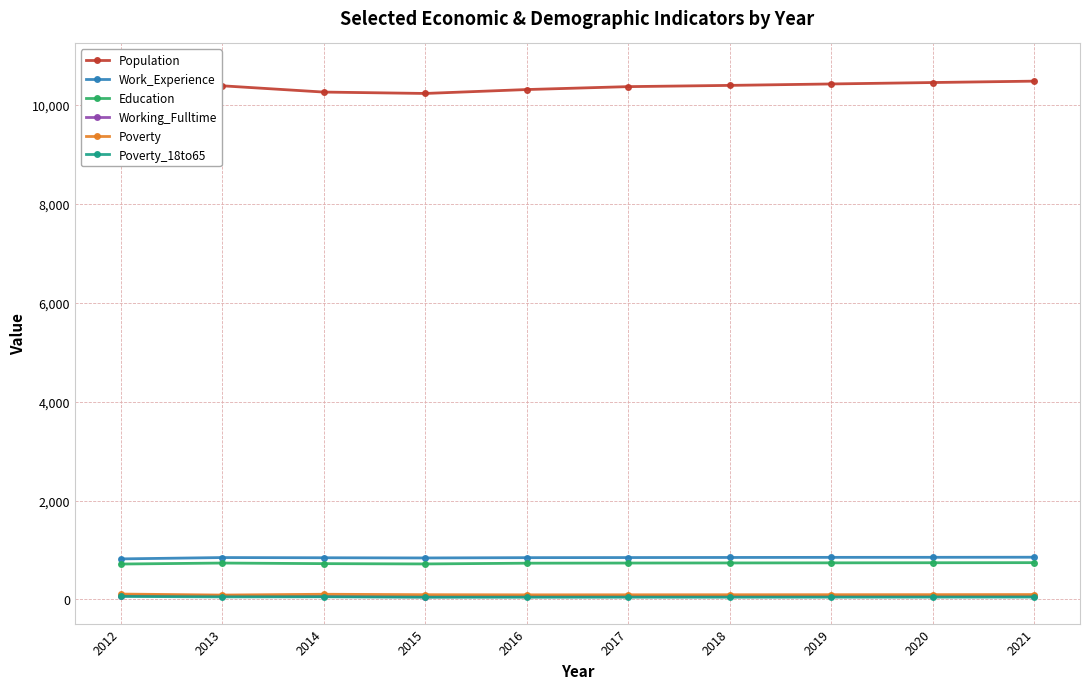

Does the chart display data point markers on the line(s)?

Yes